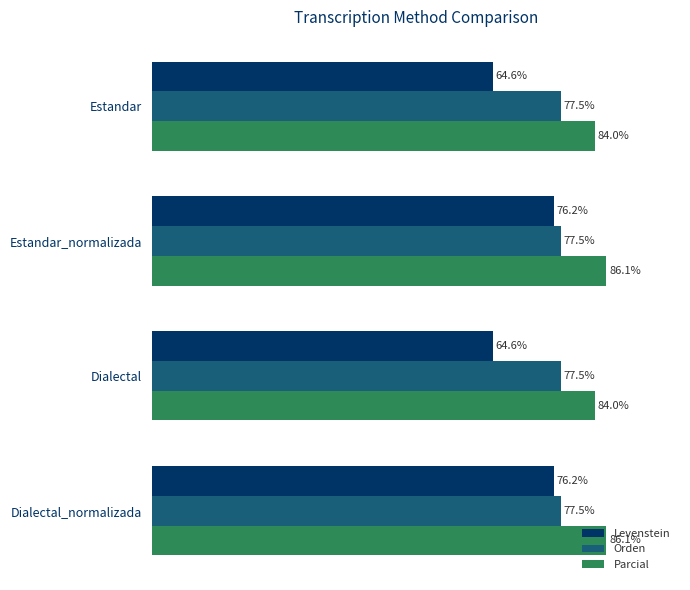

Which series changed the most between Estandar and Estandar_normalizada?

Levenstein